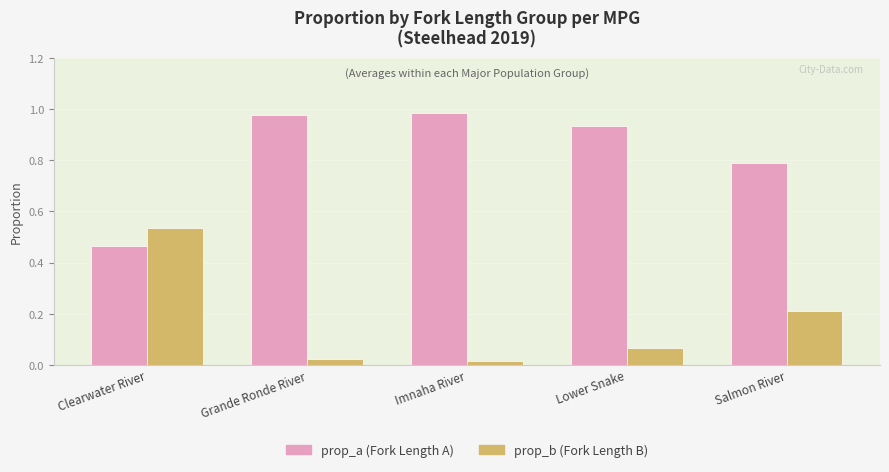

What is the spread (max minus min) of values at Salmon River?

0.6